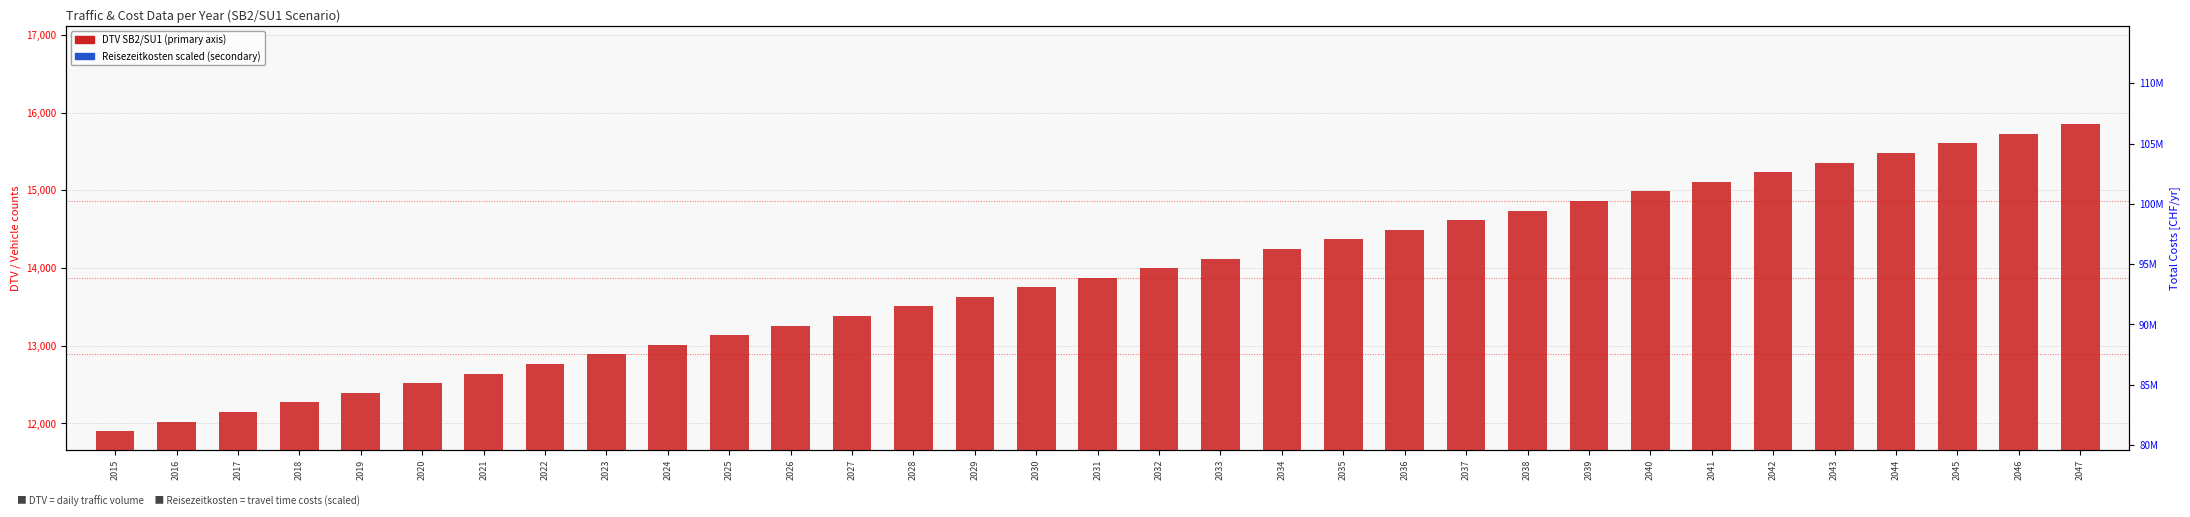

How many data points in Reisezeitkosten (scaled) are above 2081?

17